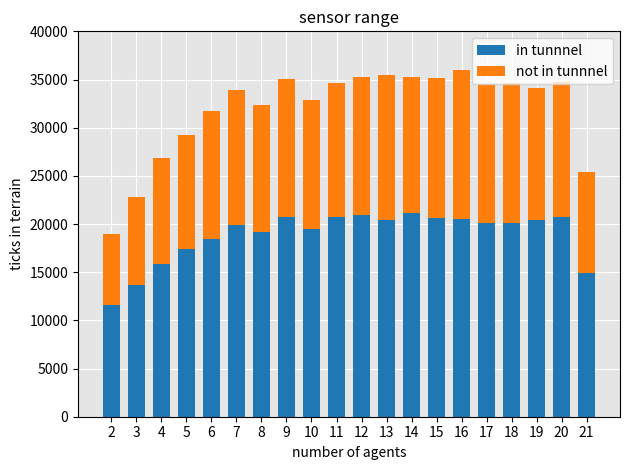

How many values in the in tunnnel series are below 20125?

10